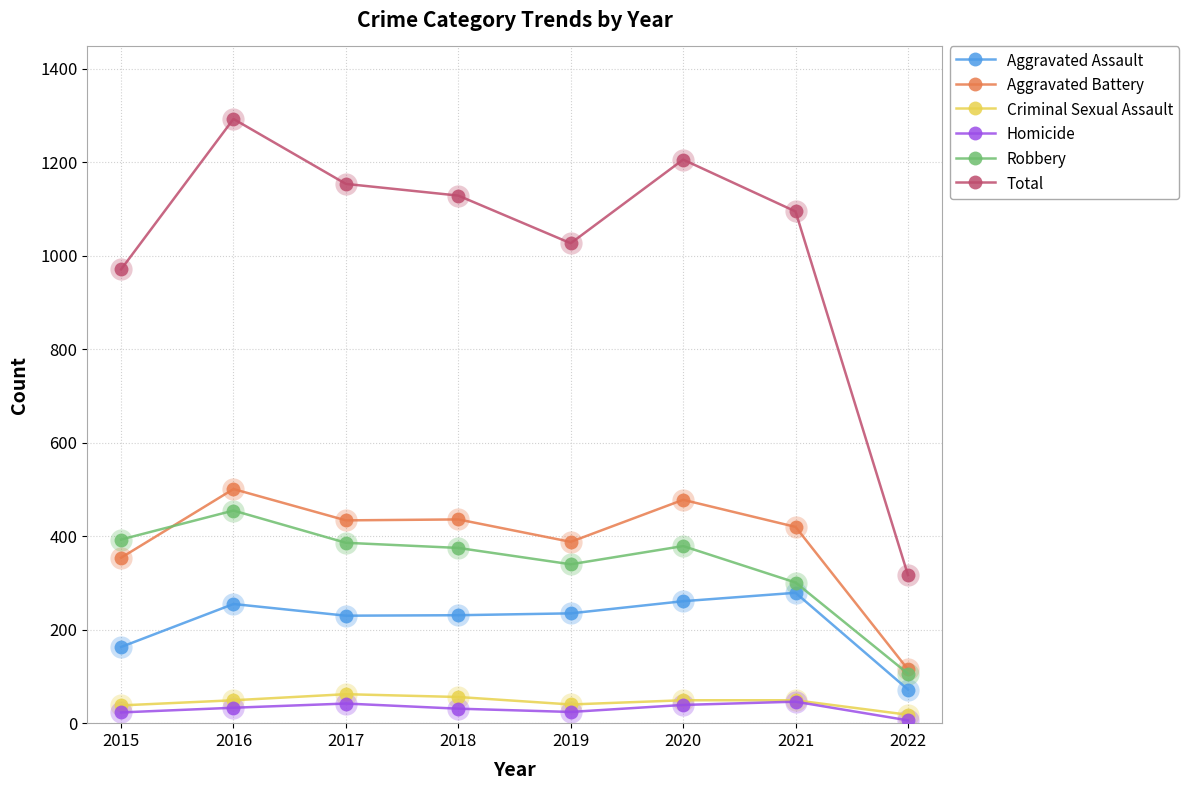

What is the difference between the second highest and second lowest values in the Robbery series?

92